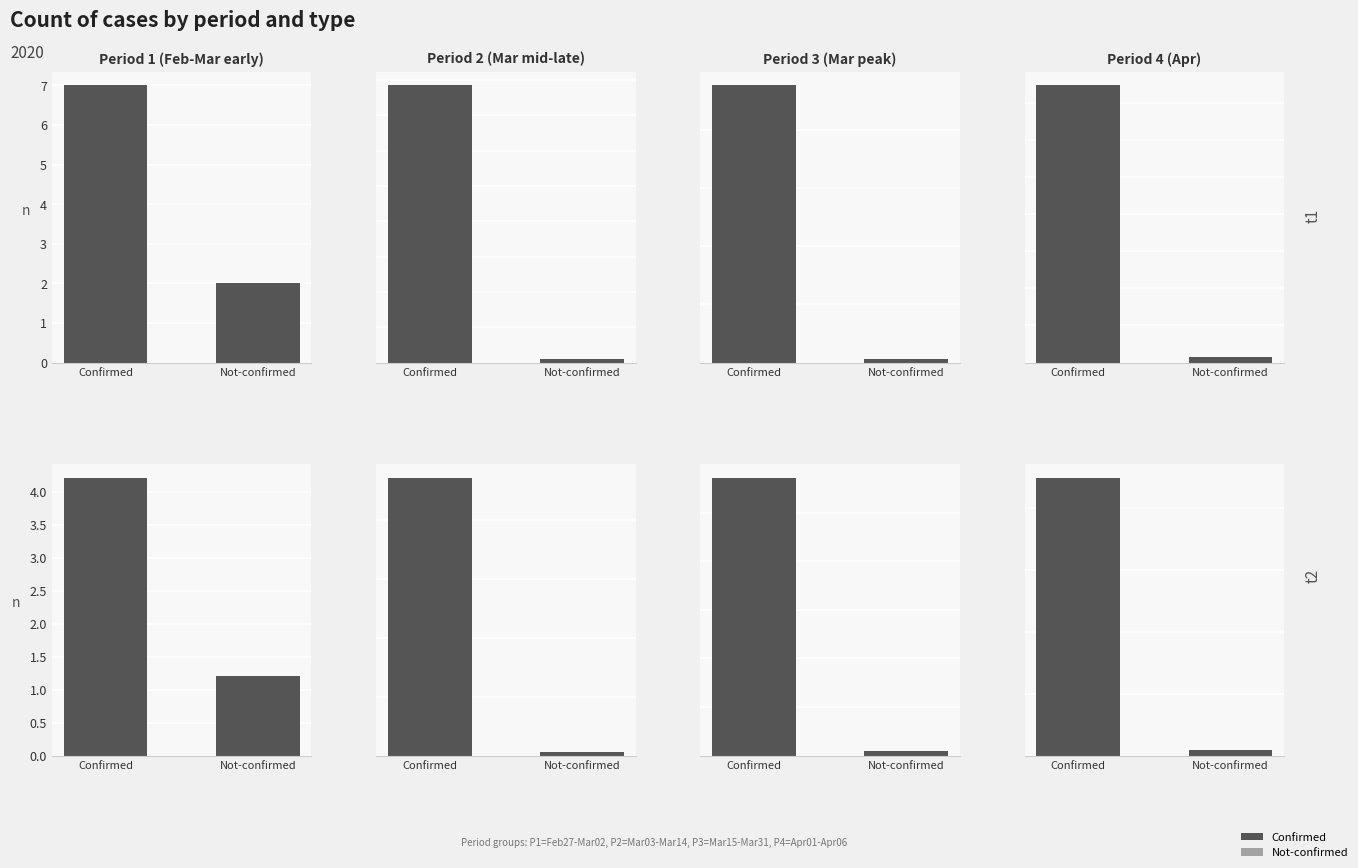

What is the approximate value of confirmed at Confirmed?

7.0